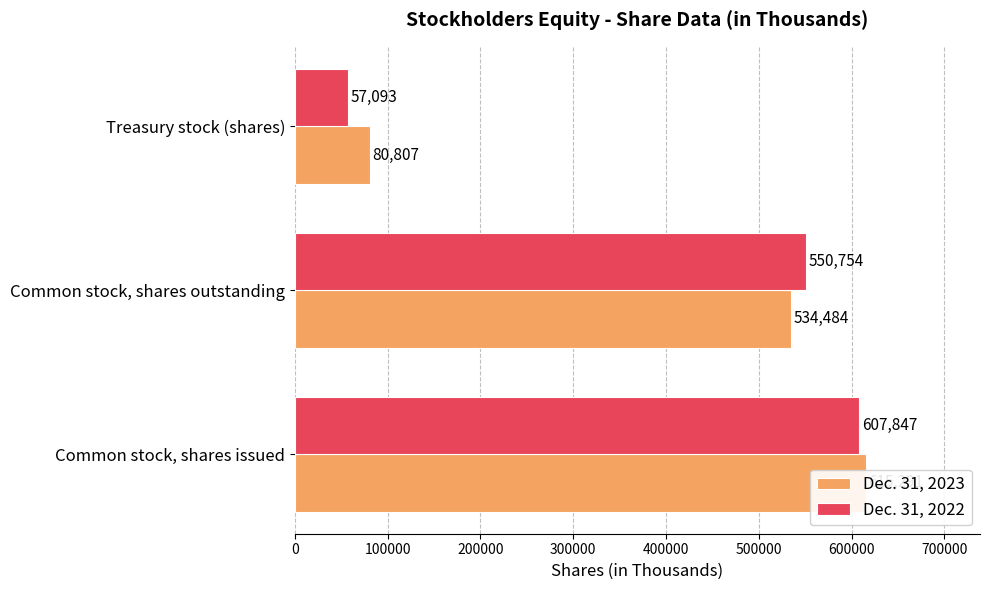

What is the difference between the maximum and minimum values in the Dec. 31, 2023 series?

534484